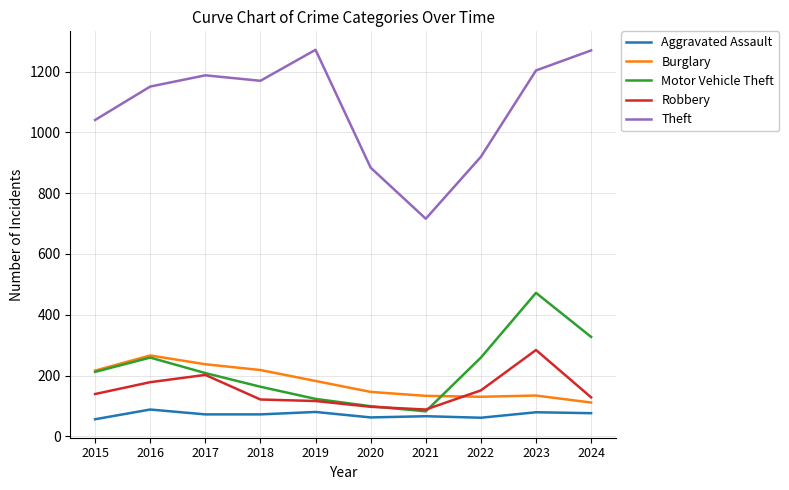

The Robbery series shows 151 at 2022. True or false?

True